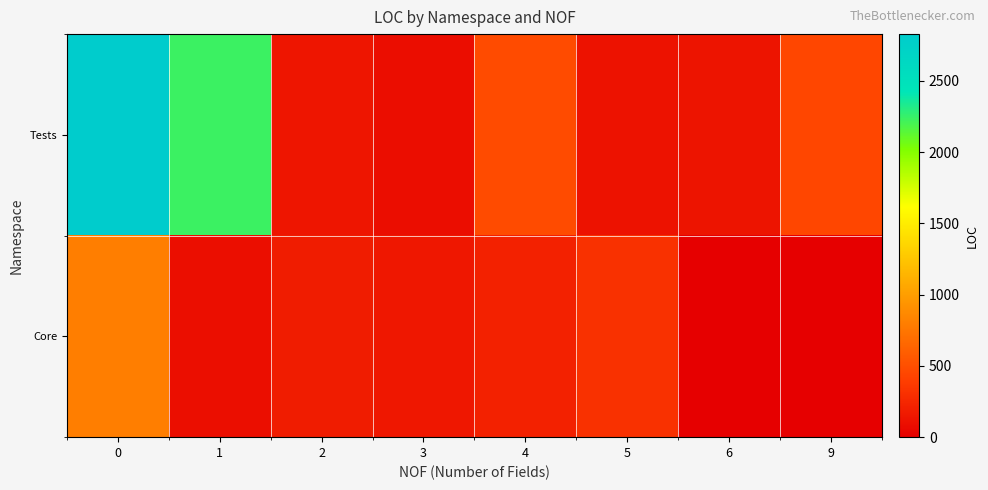

Count the number of categories in the chart.

8